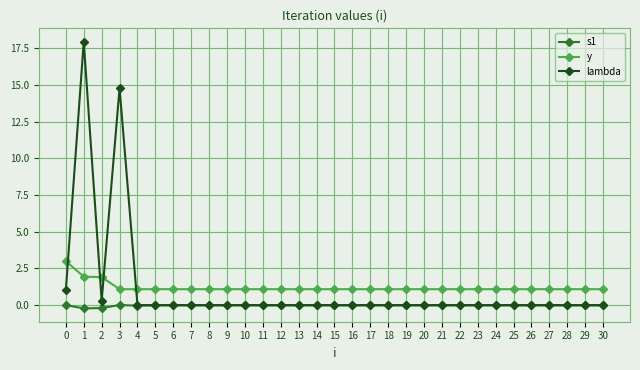

List the series in order of their peak value, lowest first.

s1, y, lambda